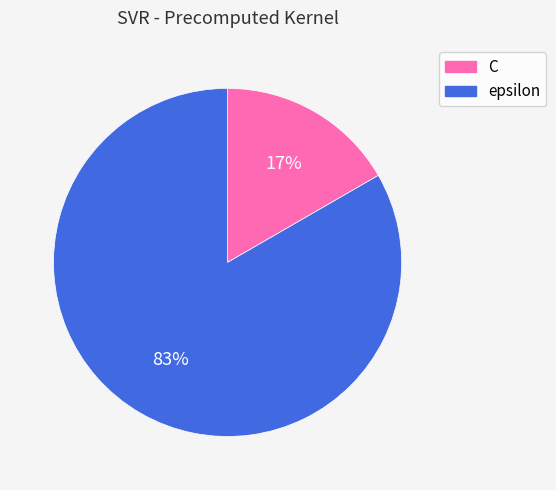

To the nearest percent, what is the combined percentage of epsilon and C?

100%